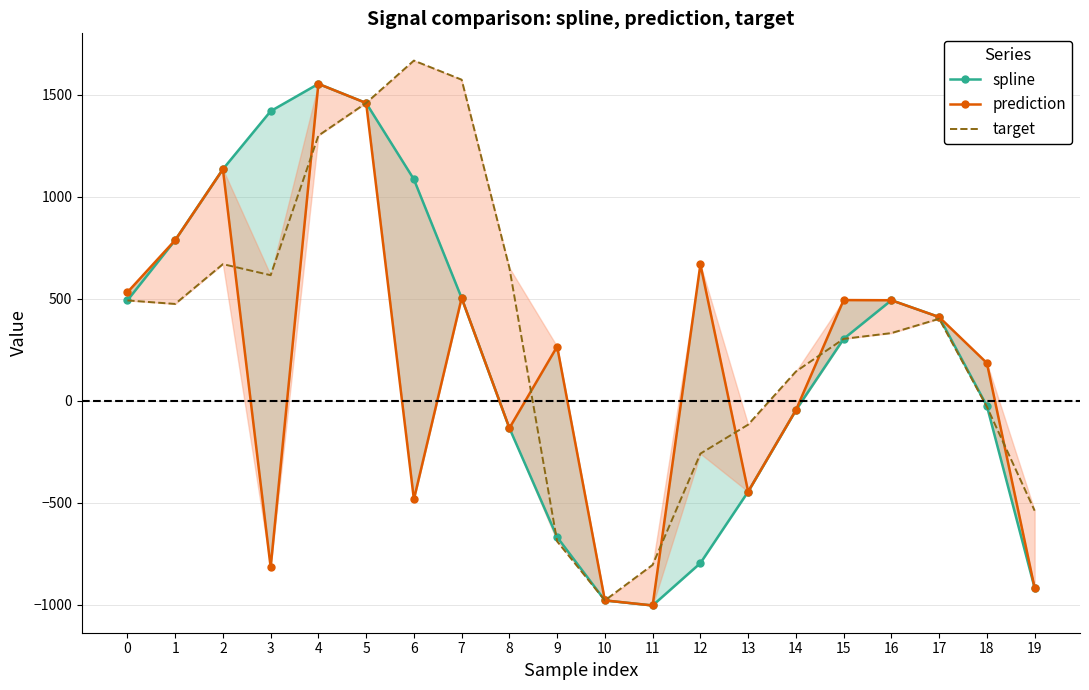

Is it true that prediction equals -815.3 at 3?

True